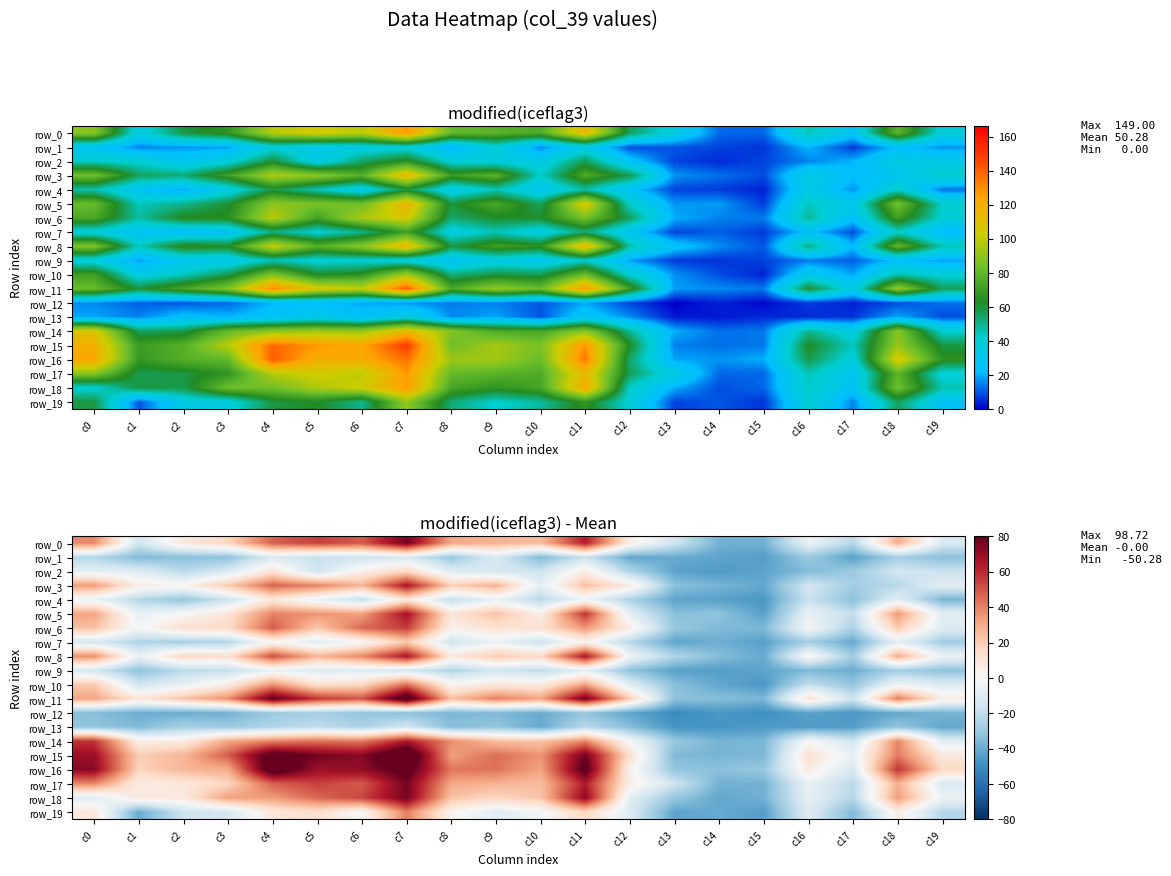

What is the smallest value displayed?

-50.3